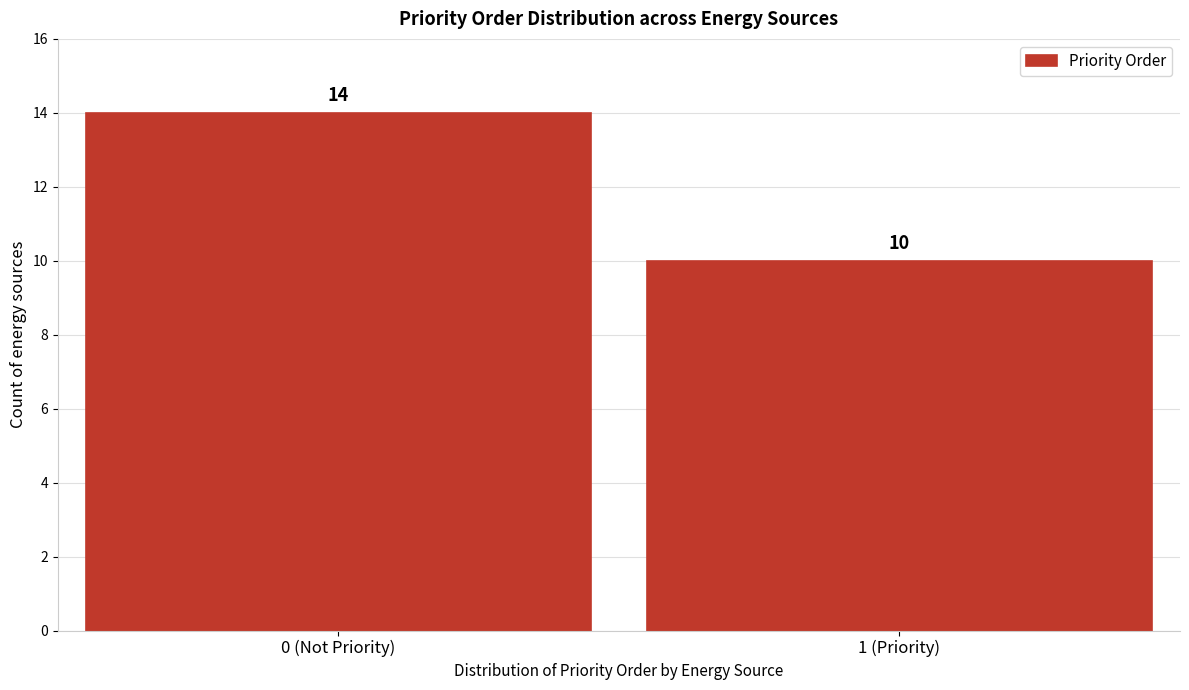

Reading left to right, transcribe all the data shown in this chart.

14	10